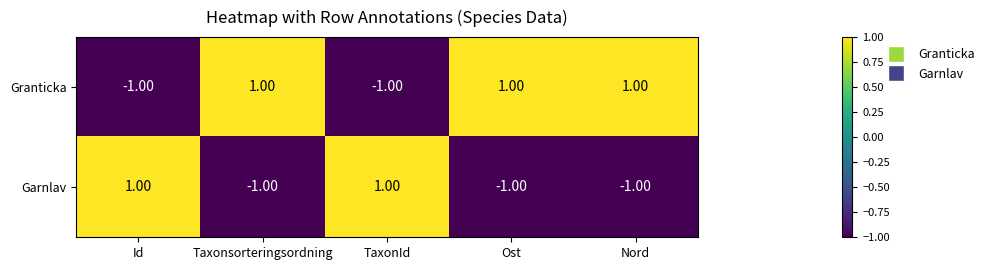

List the series in order of their overall mean, lowest first.

Garnlav, Granticka